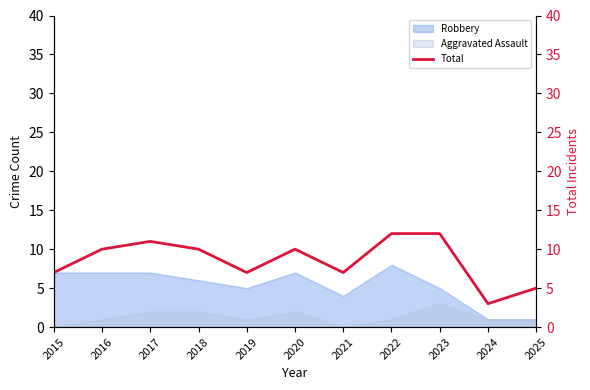

Reading left to right, extract all data points from this chart.

7	10	11	10	7	10	7	12	12	3	5